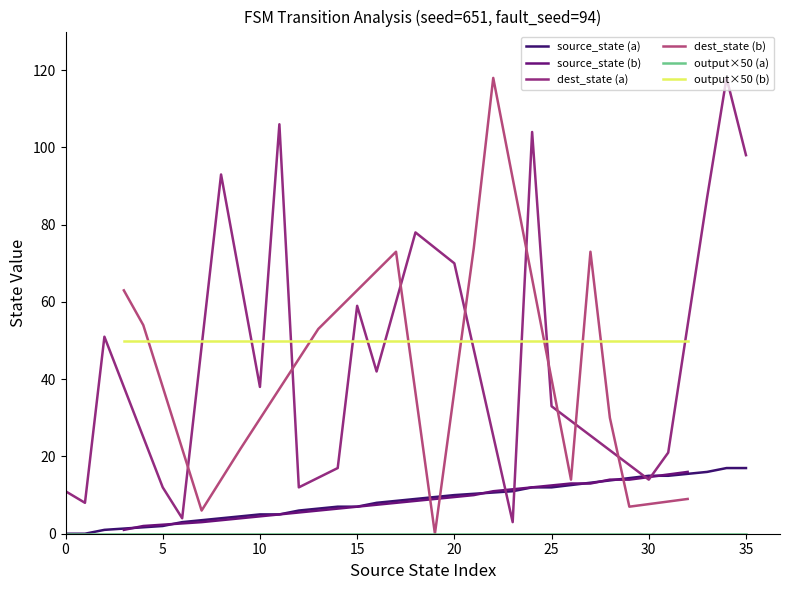

After their last crossing, which series has the higher values: source_state or destination_state?

destination_state